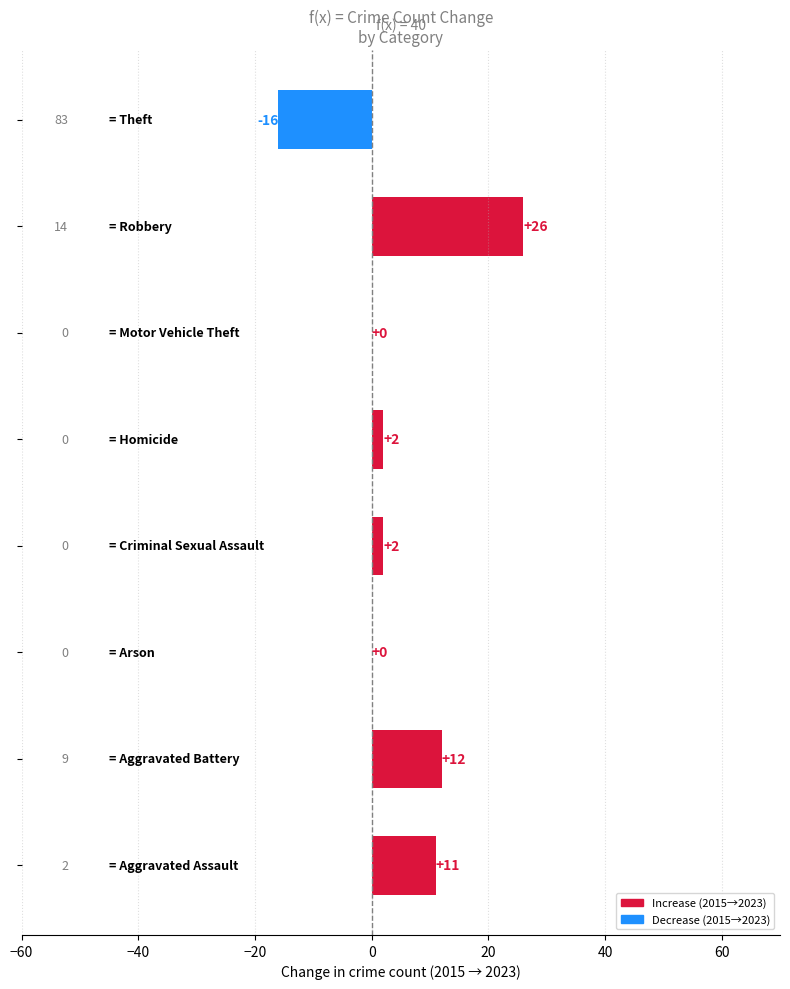

What is the maximum value shown in the chart?

26